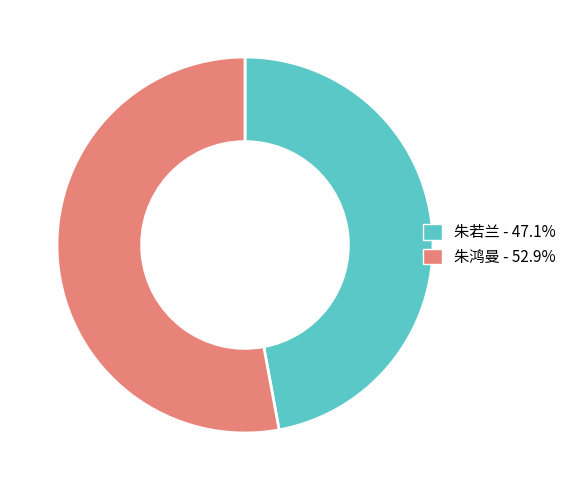

What is the largest slice in the pie chart?

朱鸿曼